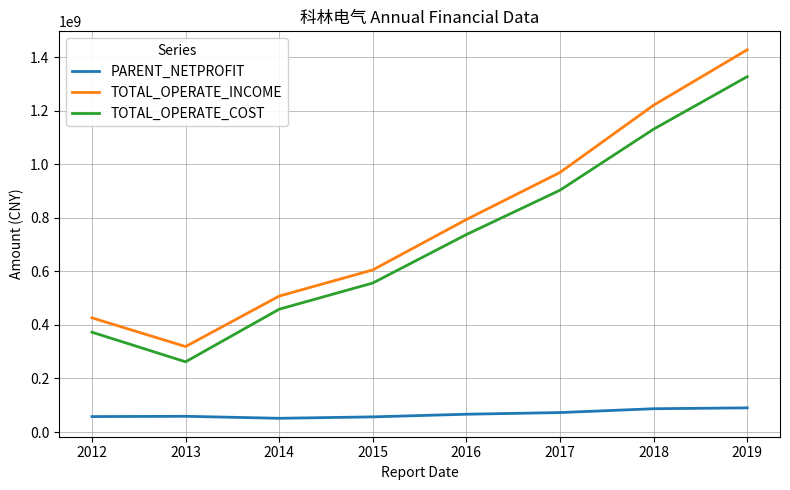

Which series has the largest total across all categories?

TOTAL_OPERATE_INCOME